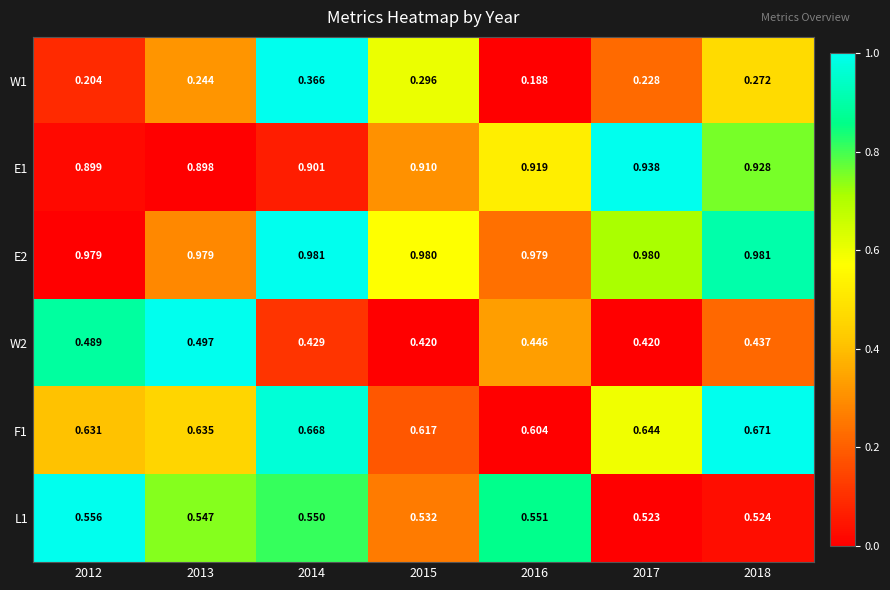

Is the value of F1 at 2012 greater than the value of E2 at 2017?

No